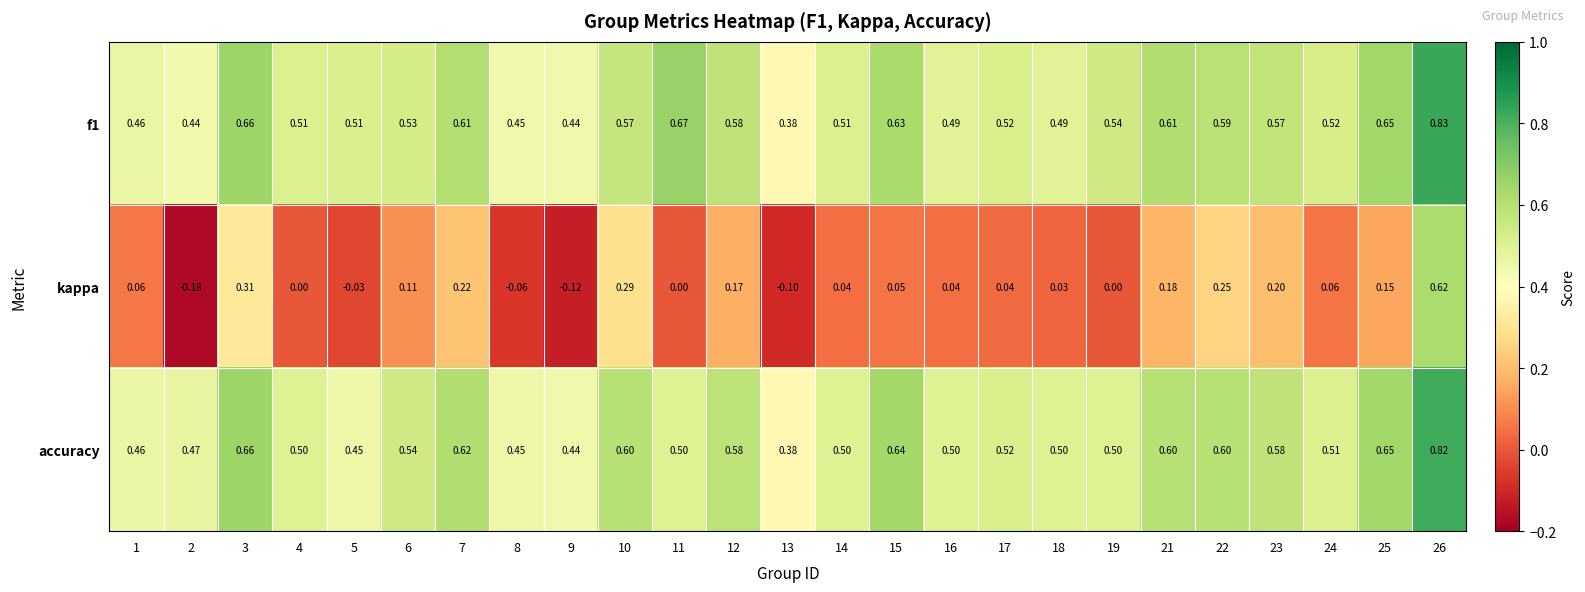

Which series has the largest total across all categories?

f1